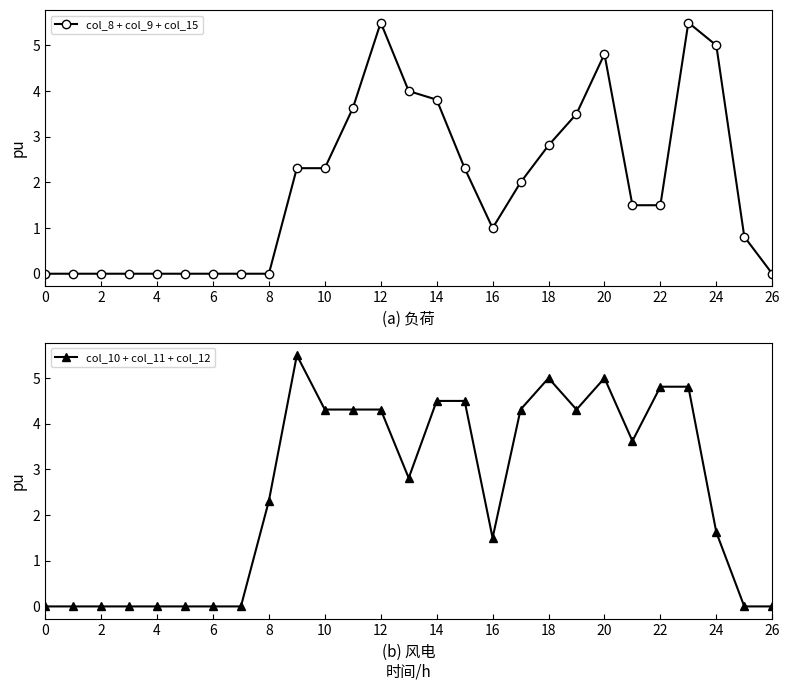

True or false: col_10 + col_11 + col_12 has more than 1 interior local peaks.

True